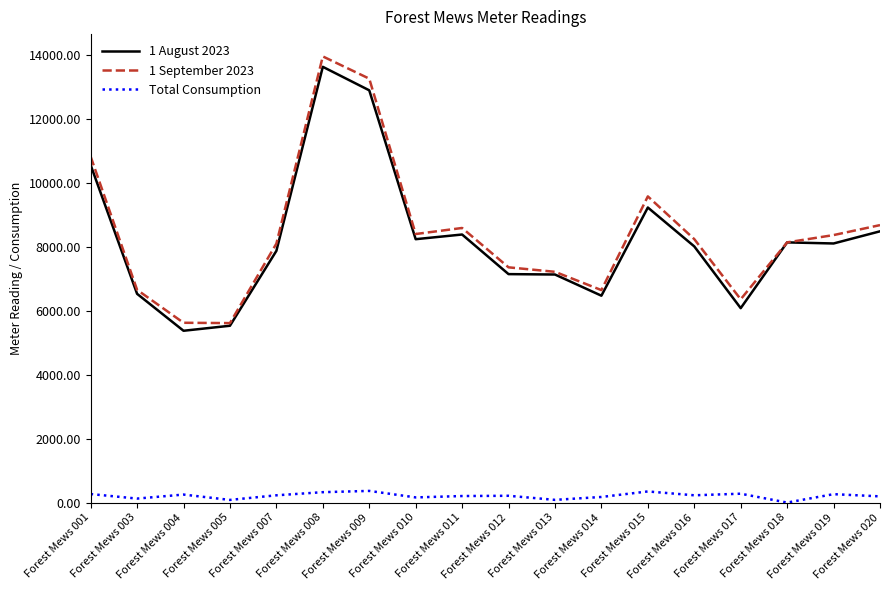

What is the greatest value displayed?

13958.2